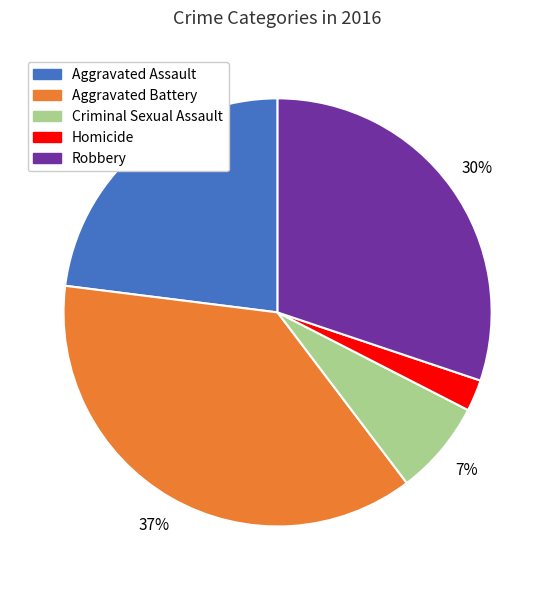

Count the number of slices in the pie.

5